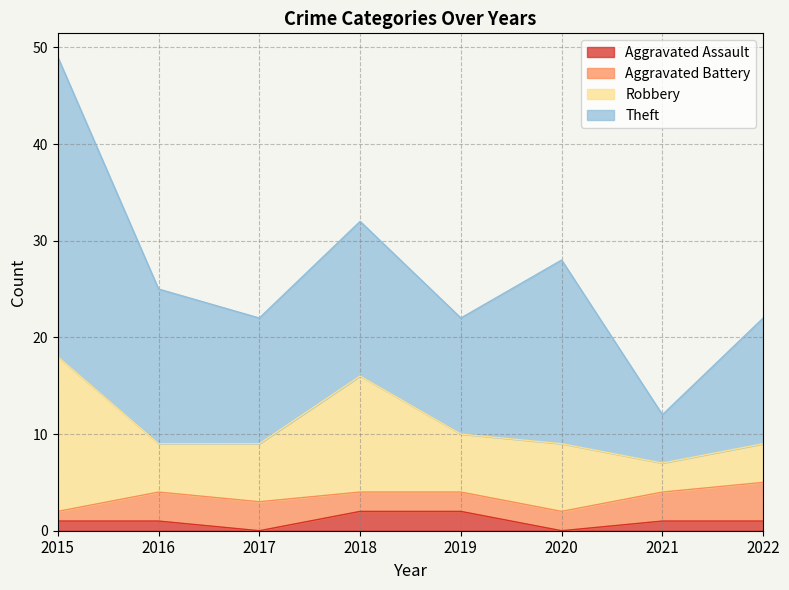

At how many categories does at least one series exceed 2?

8